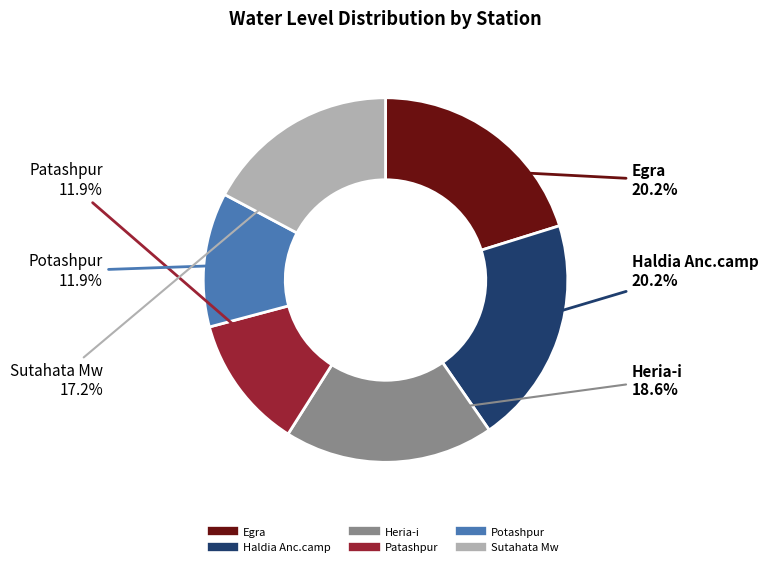

What percentage is NOT represented by Potashpur?

88.1%